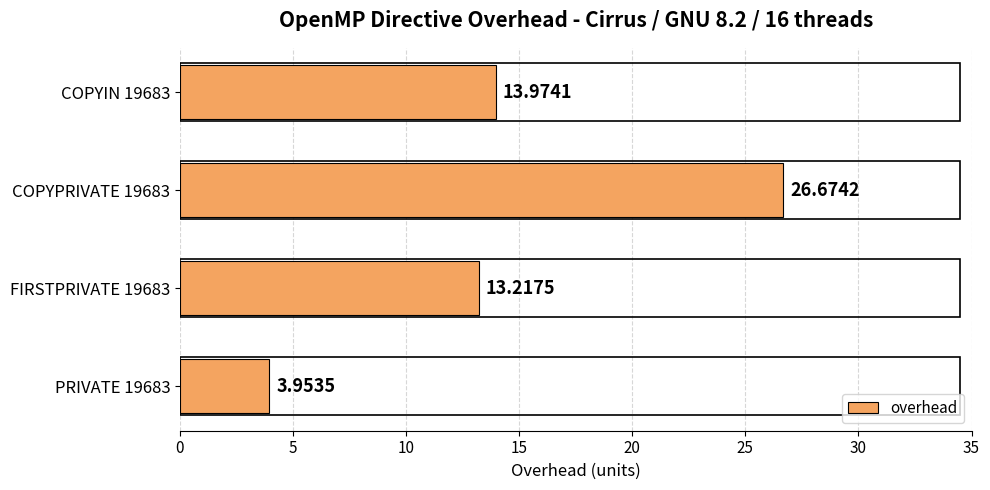

List the labels in order of value, largest first.

COPYPRIVATE 19683, COPYIN 19683, FIRSTPRIVATE 19683, PRIVATE 19683